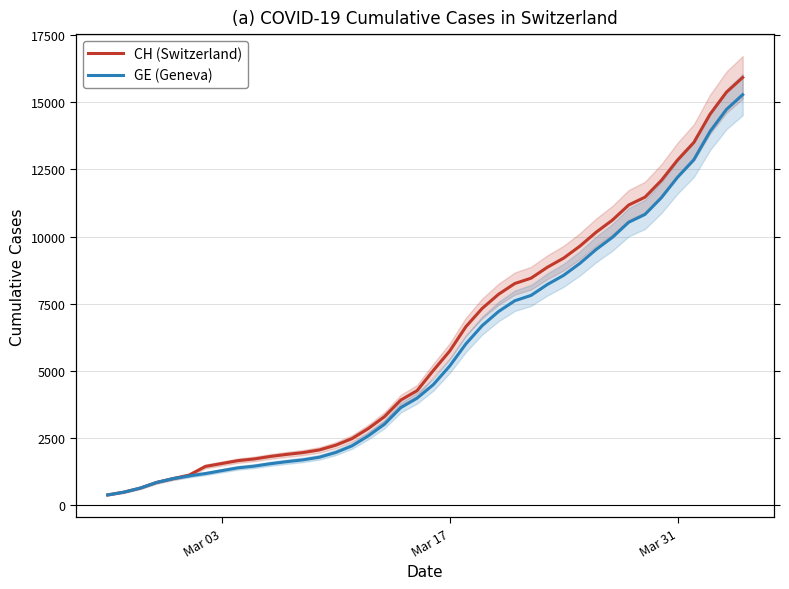

The CH (Switzerland) series shows 5404 at 27. True or false?

False